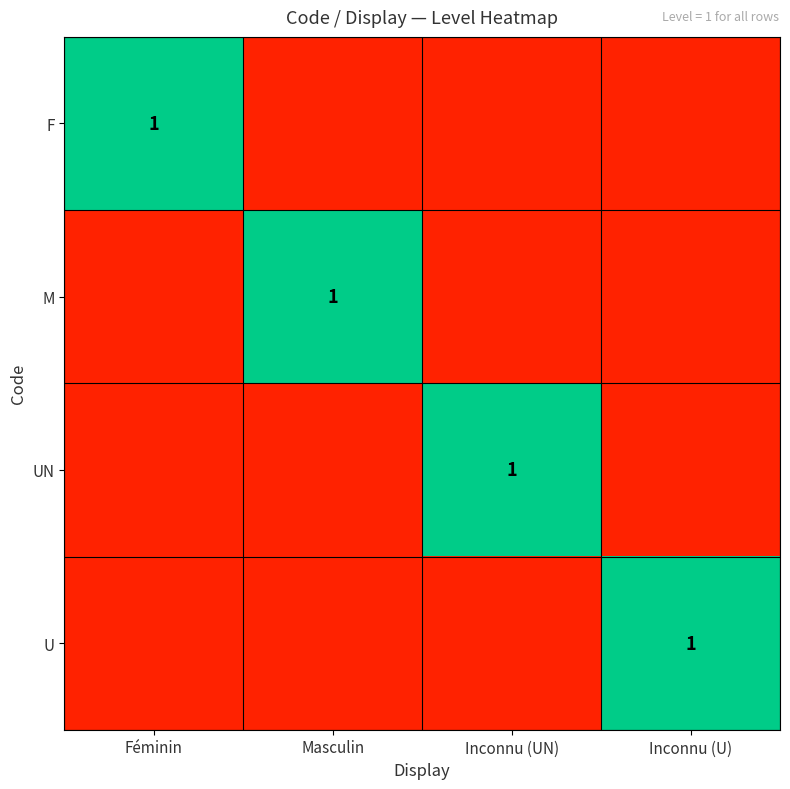

The value of M at Masculin is 1. True or false?

True